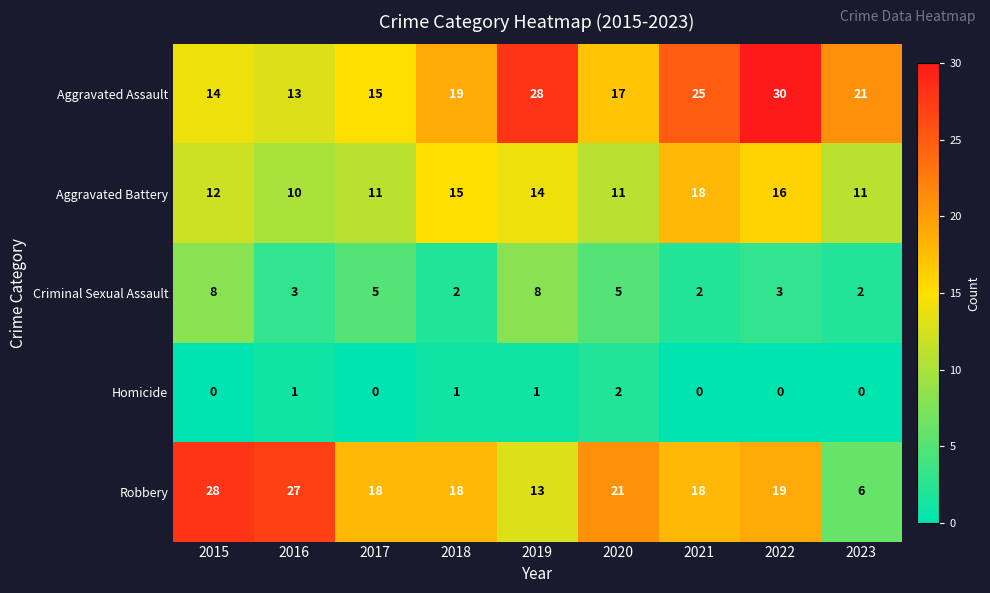

True or false: Criminal Sexual Assault has a value of 2 at 2023.

True